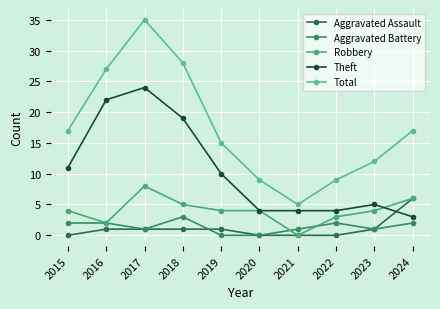

At which category is the sum across all series the highest?

2017